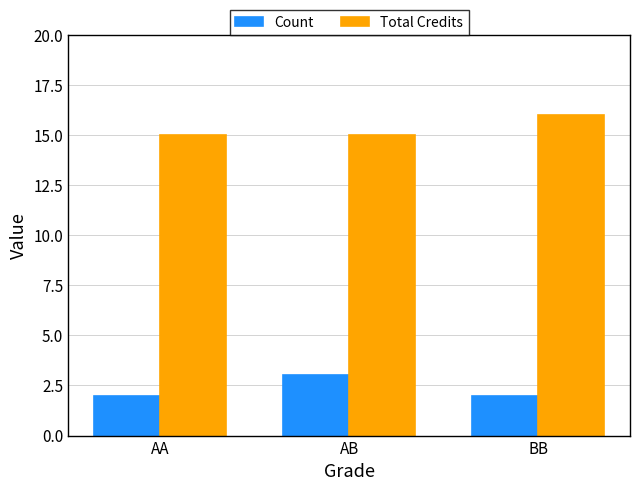

Reading right to left, list all the values displayed in this chart.

Count: 2	3	2
Total Credits: 16	15	15